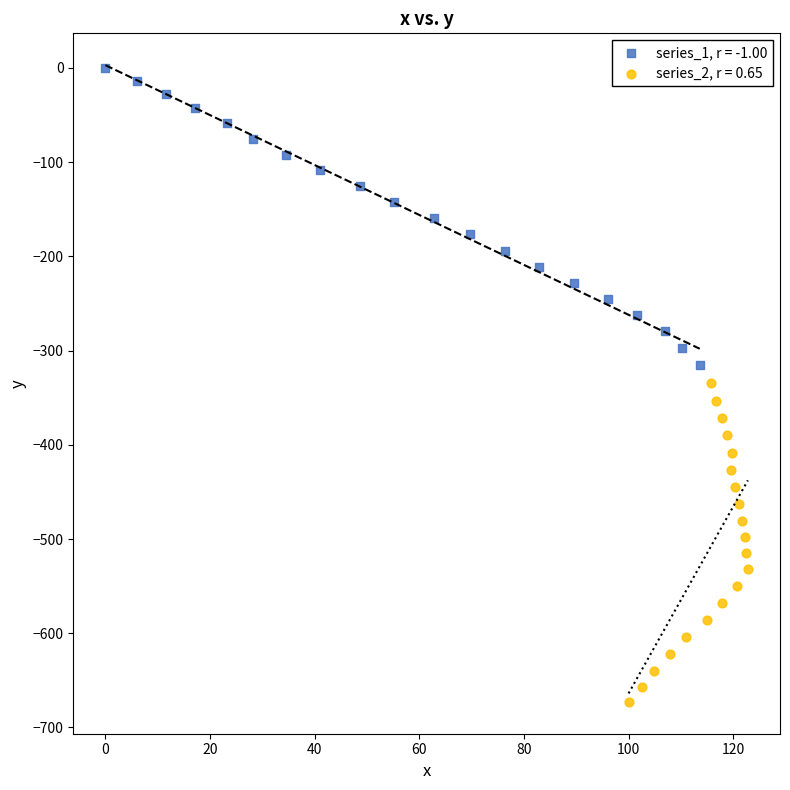

Which series reaches the maximum Y coordinate?

series_1, r = -1.00